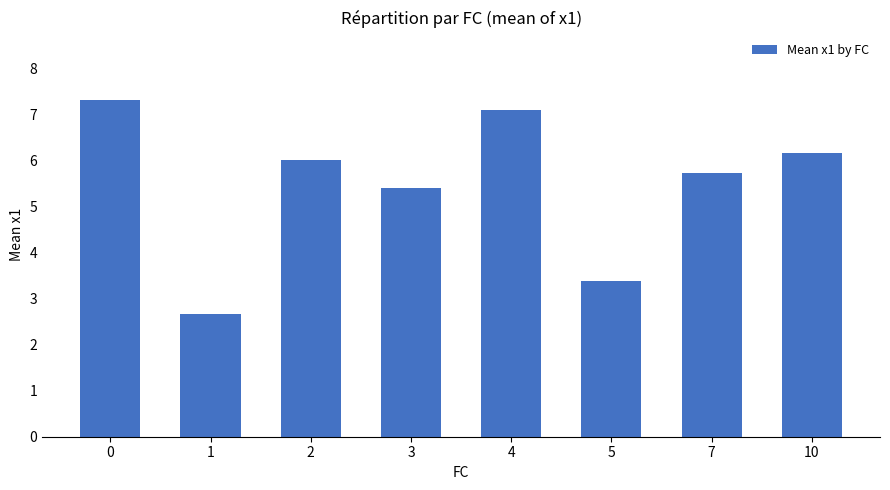

How many bars are there in total?

8